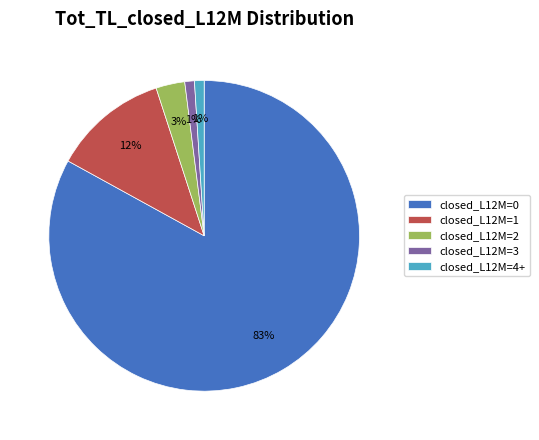

Is it true that closed_L12M=3 is 11% of the pie?

False